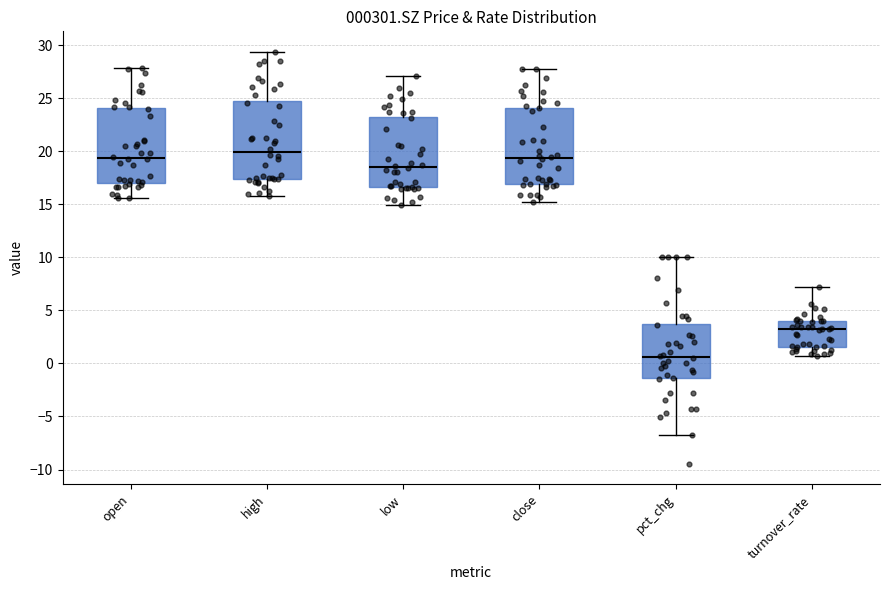

Where does the lower whisker of the box for pct_chg end on the y-axis? The values are not printed on the chart, so give them approximately, as read against the axis.

-6.5